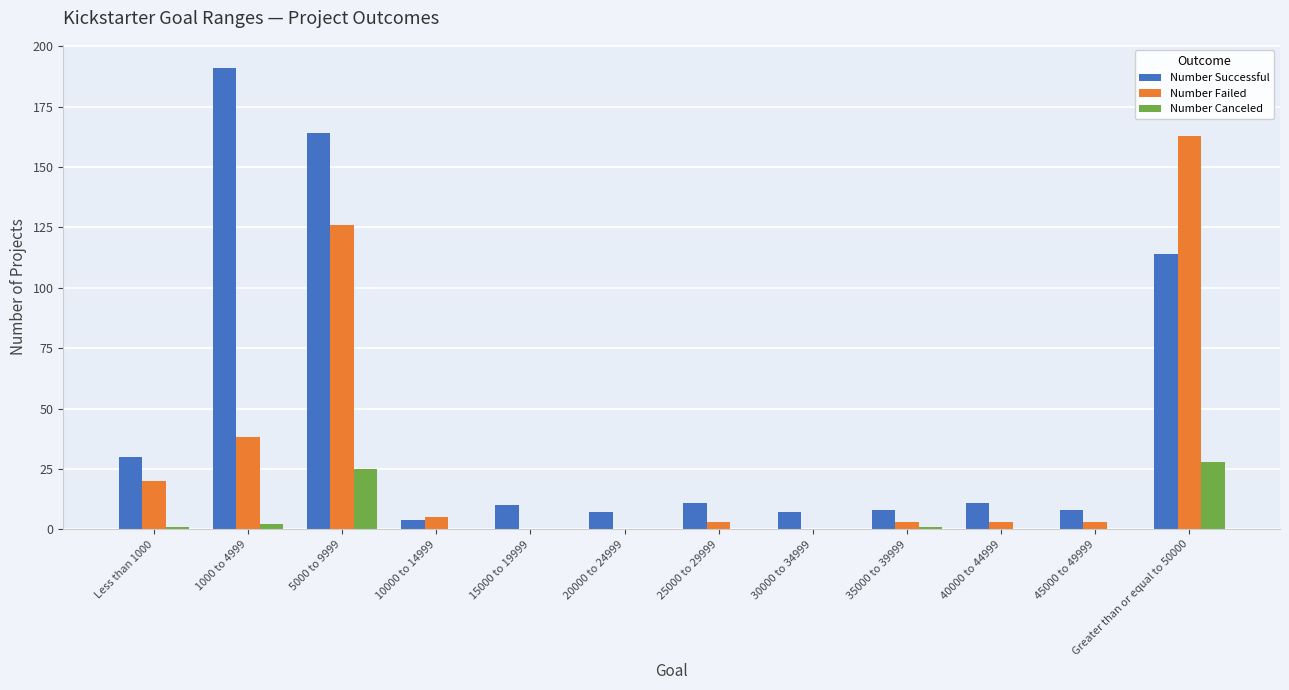

What is the sum of the Number Failed values at 5000 to 9999 and 20000 to 24999?

126